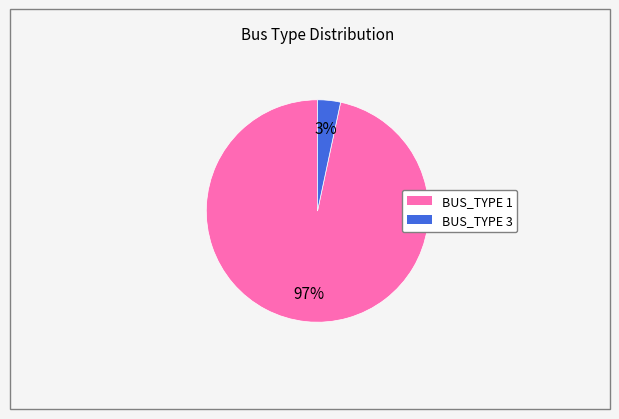

Do BUS_TYPE 3 and BUS_TYPE 1 together represent more than half of the pie?

Yes